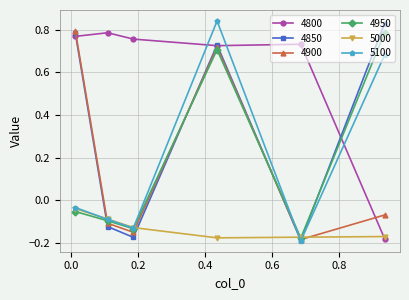

In 4950, how many points are higher than both neighbors (excluding endpoints)?

1